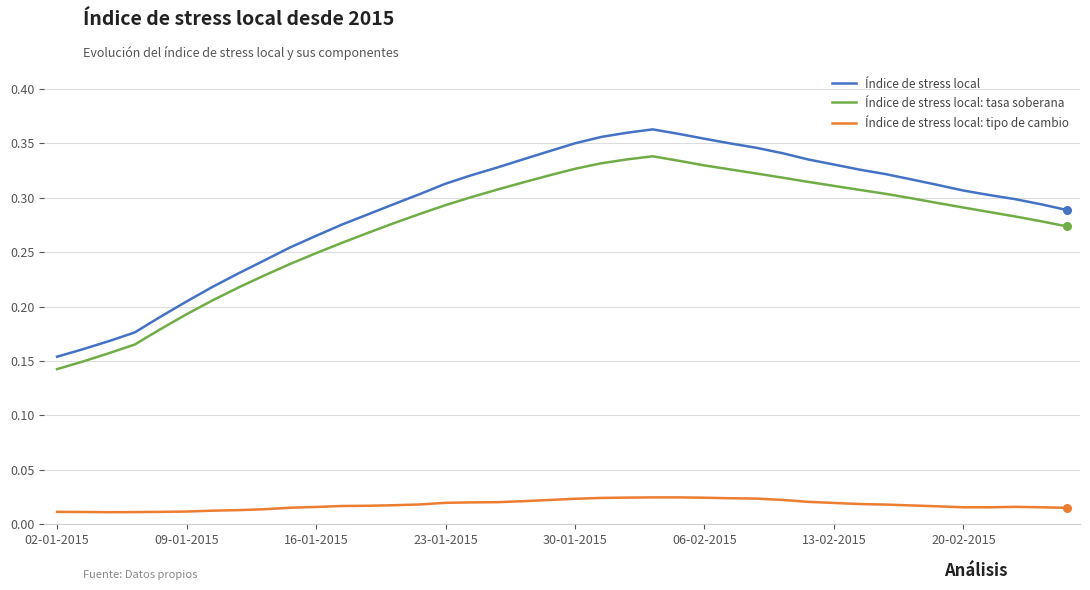

Rank the series by their maximum value, from lowest to highest.

Índice de stress local: tipo de cambio, Índice de stress local: tasa soberana, Índice de stress local